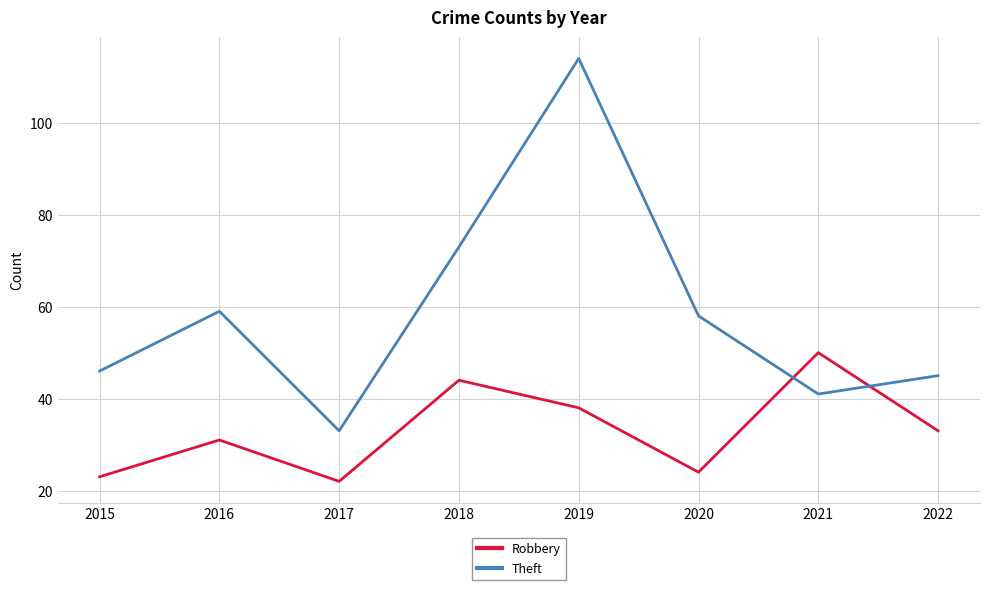

How many lines are shown in the chart?

2